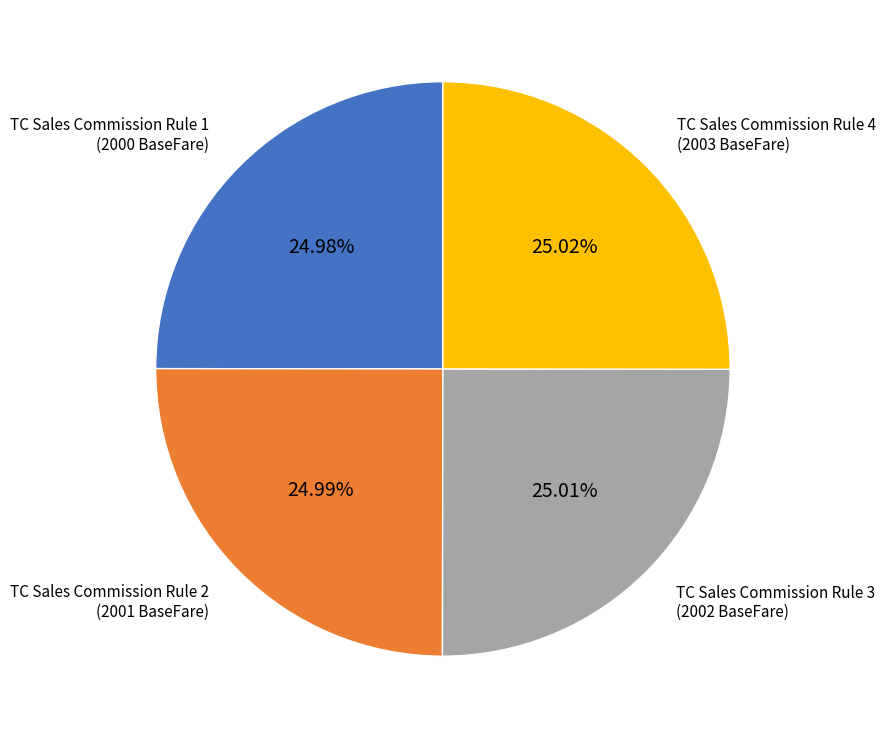

Does any single category account for the majority?

No